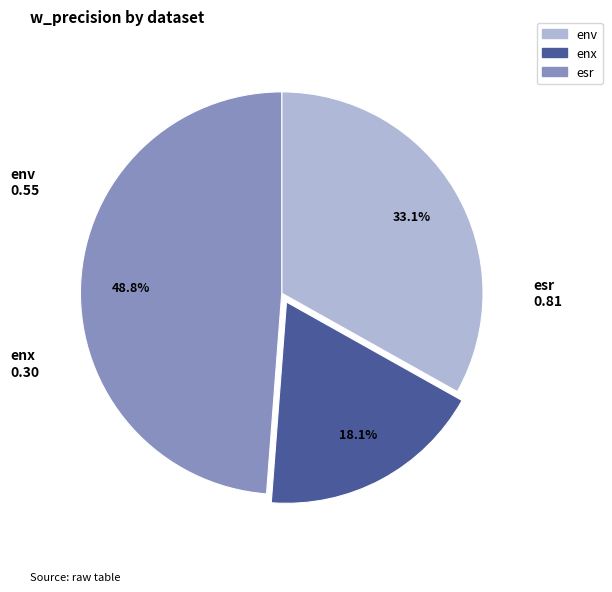

True or false: enx accounts for 25% of the total.

False